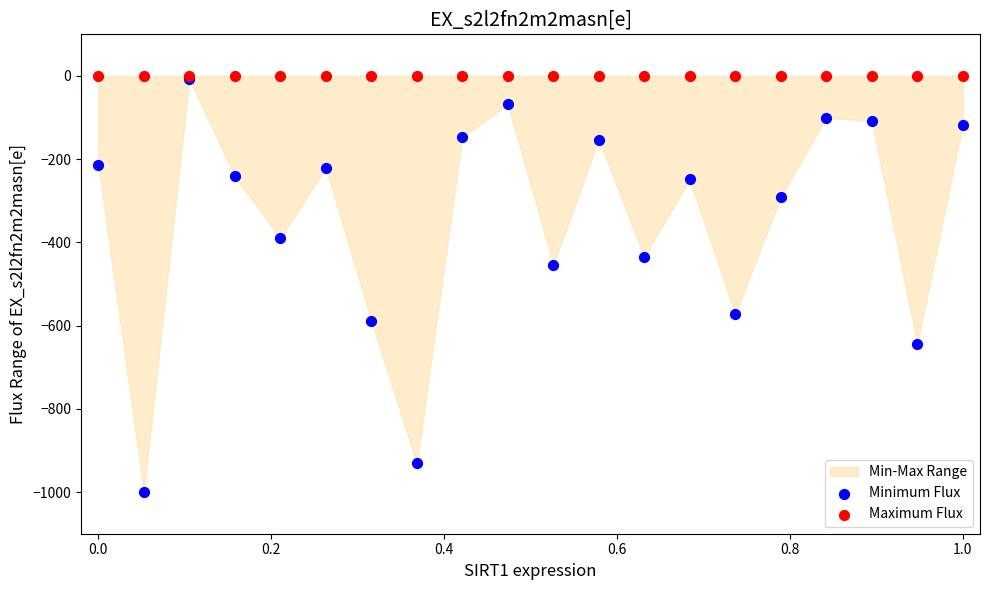

Across all series, what Y value is closest to -500?

-453.4